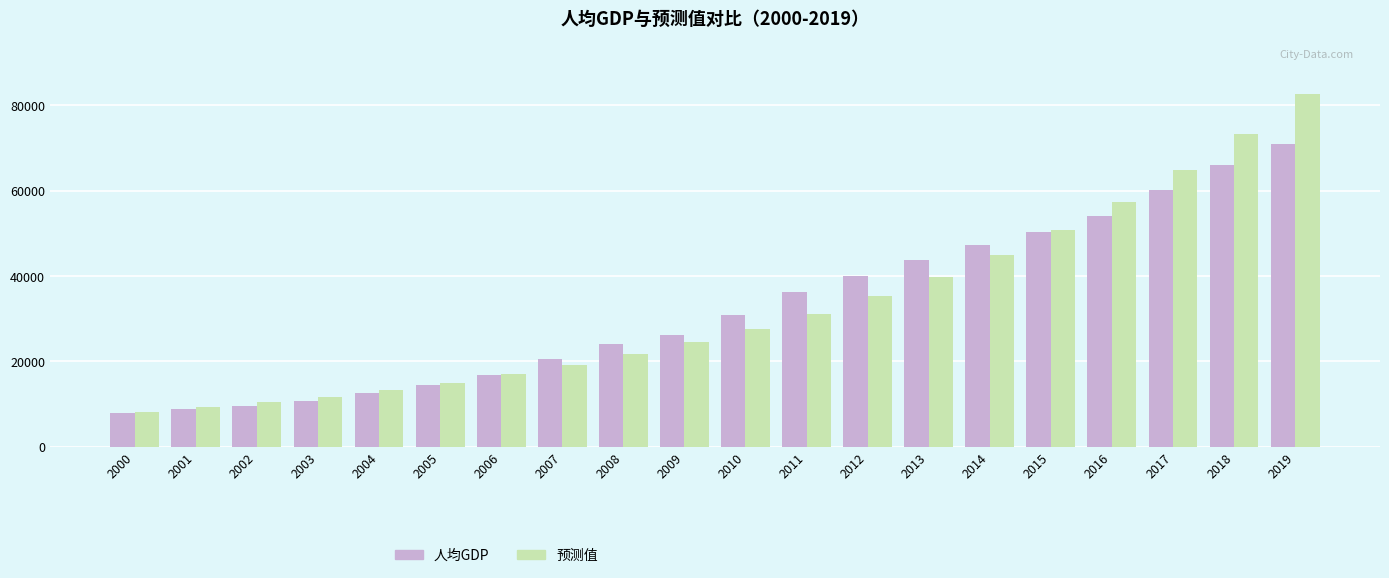

Is the value of 人均GDP at 2016 greater than the value of 预测值 at 2011?

Yes